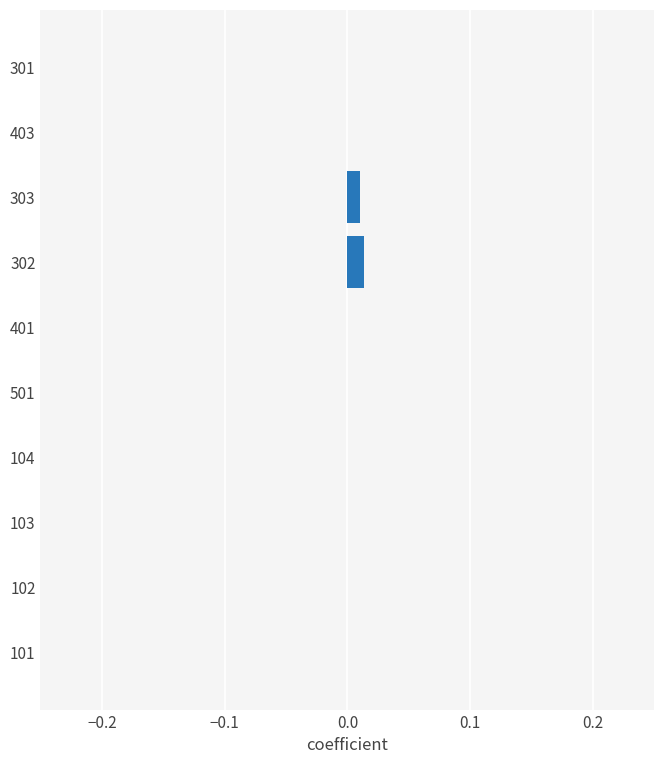

Is it true that the value at 102 is 0.0?

True